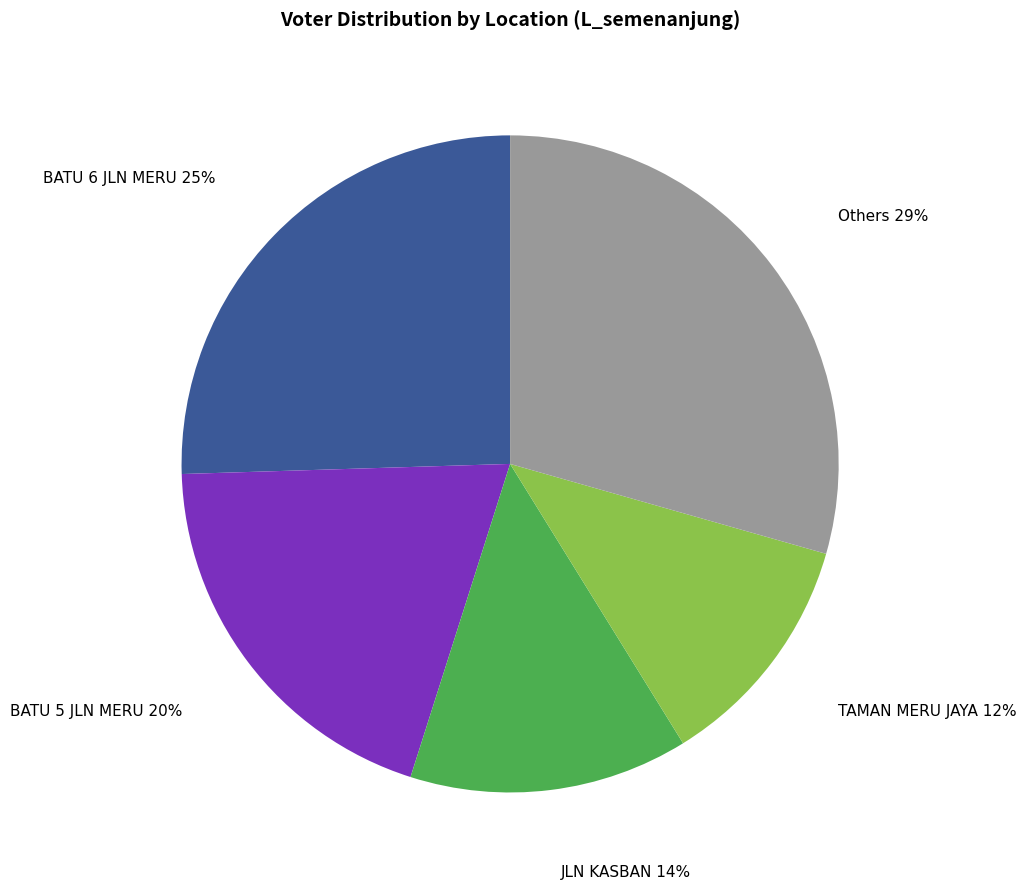

Count the number of slices in the pie.

5